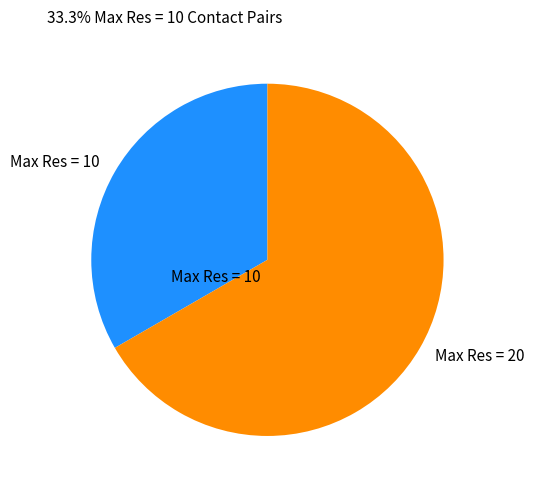

Combined, do Max Res = 10 and Max Res = 20 account for over 50%?

Yes